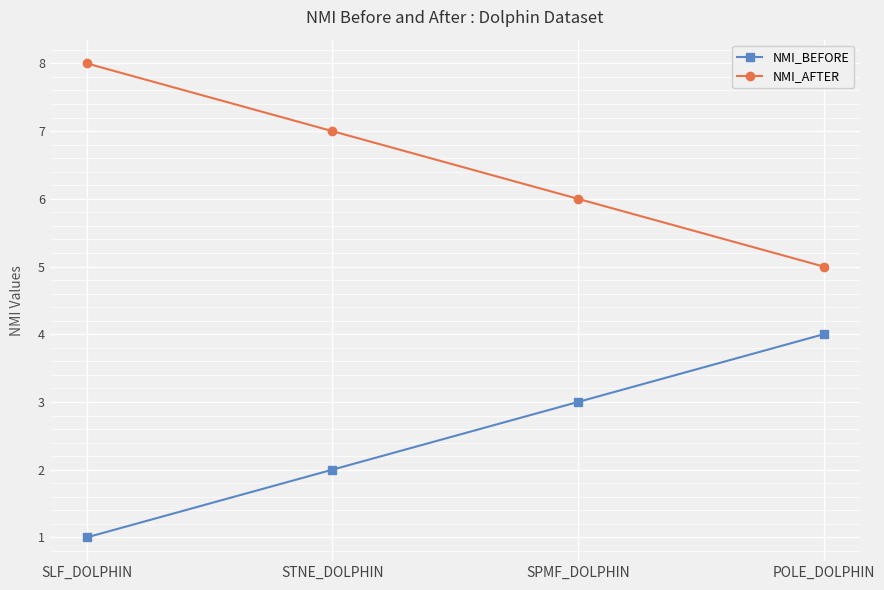

What is the maximum value for NMI_AFTER?

8